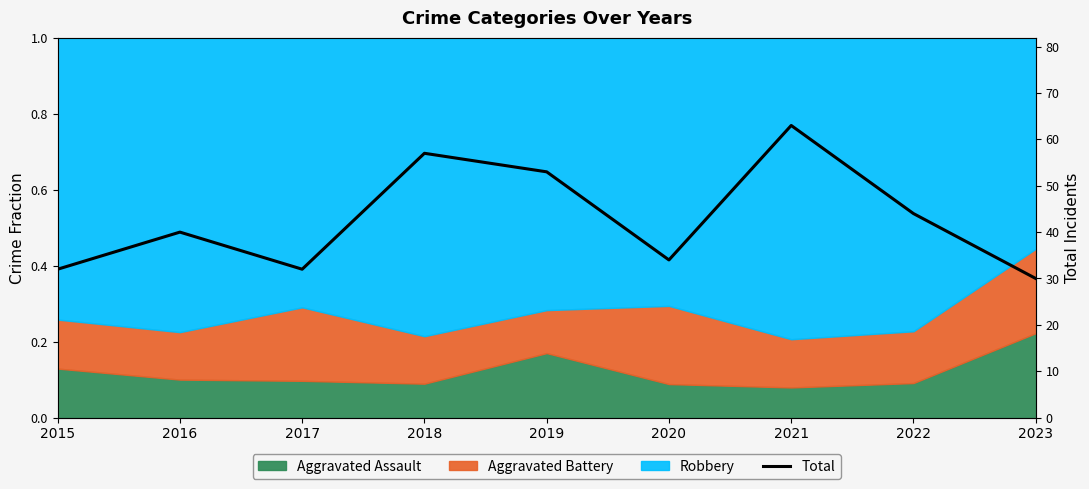

Does the chart display data point markers on the line(s)?

No